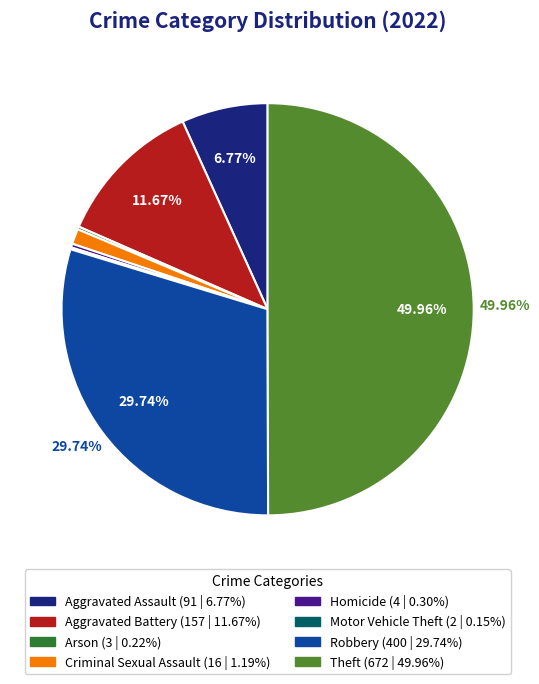

To the nearest percent, what is the difference between the largest and smallest slice percentages?

50%